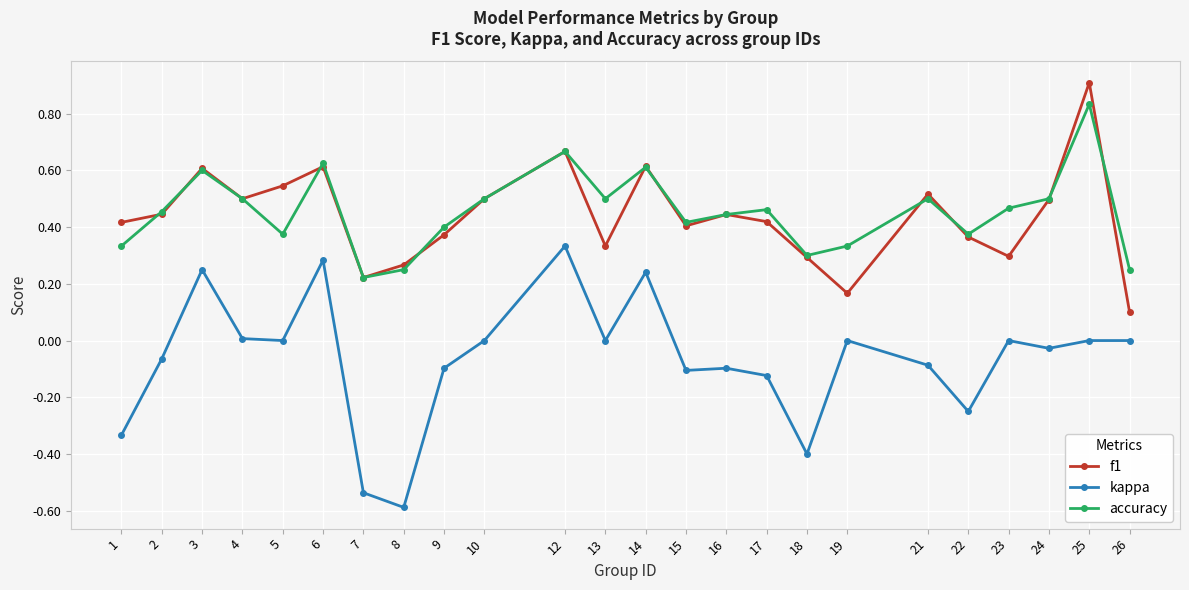

What are all the series names shown in the legend?

f1, kappa, accuracy